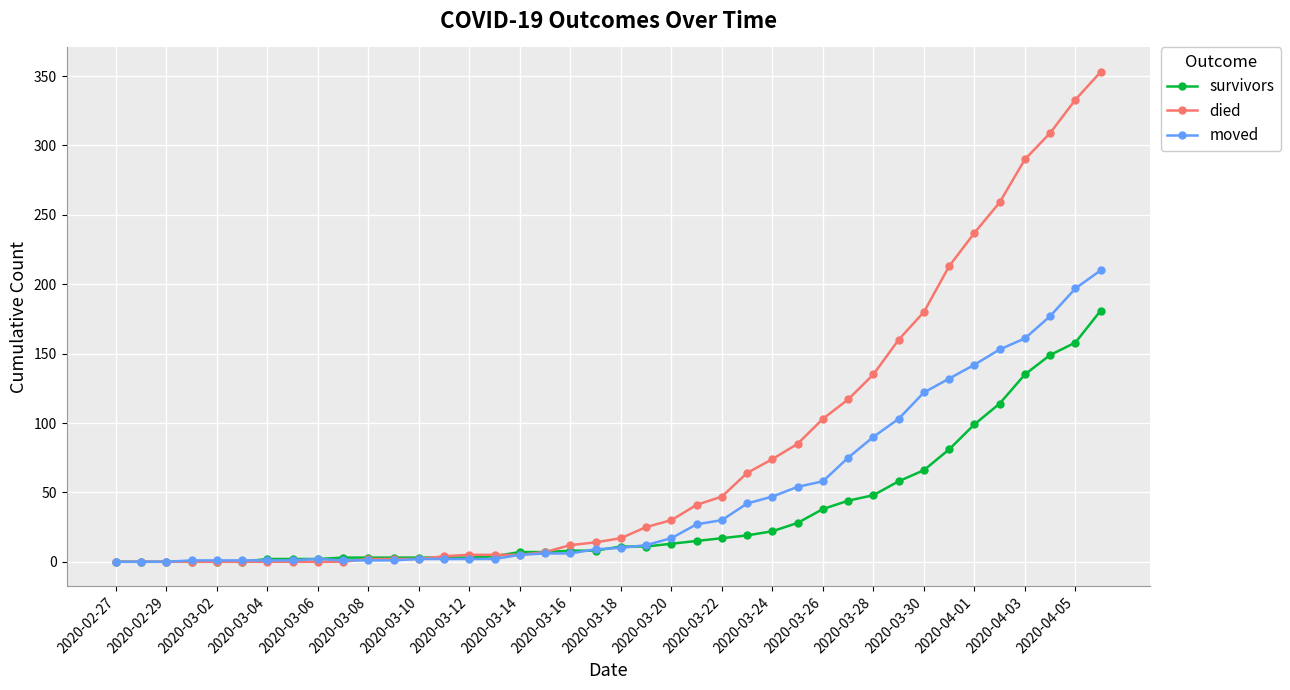

What is the maximum value for survivors?

181